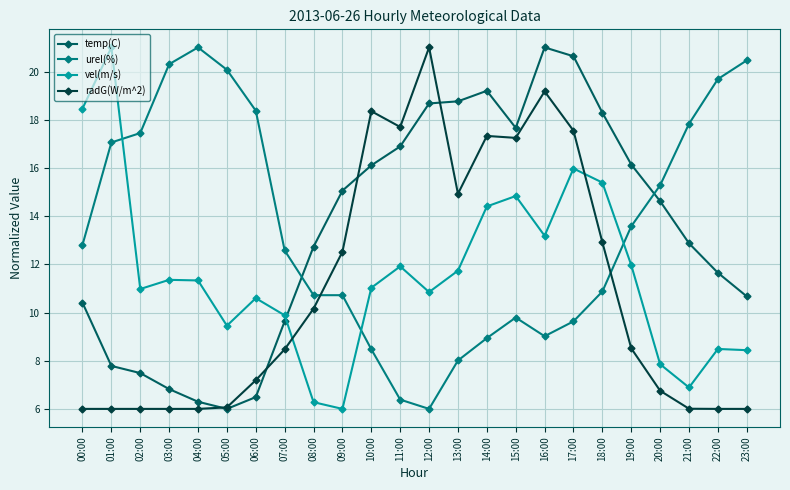

At which category is the sum across all series the highest?

17:00